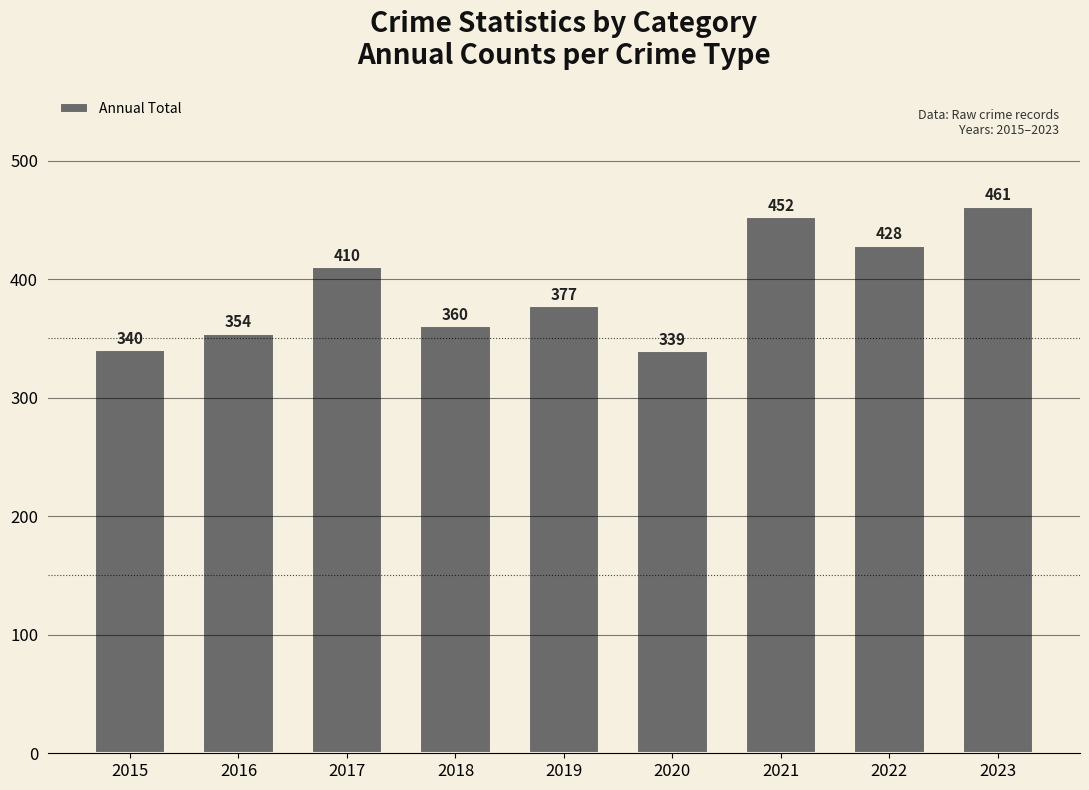

Where is the data nearest to the value 400?

2017